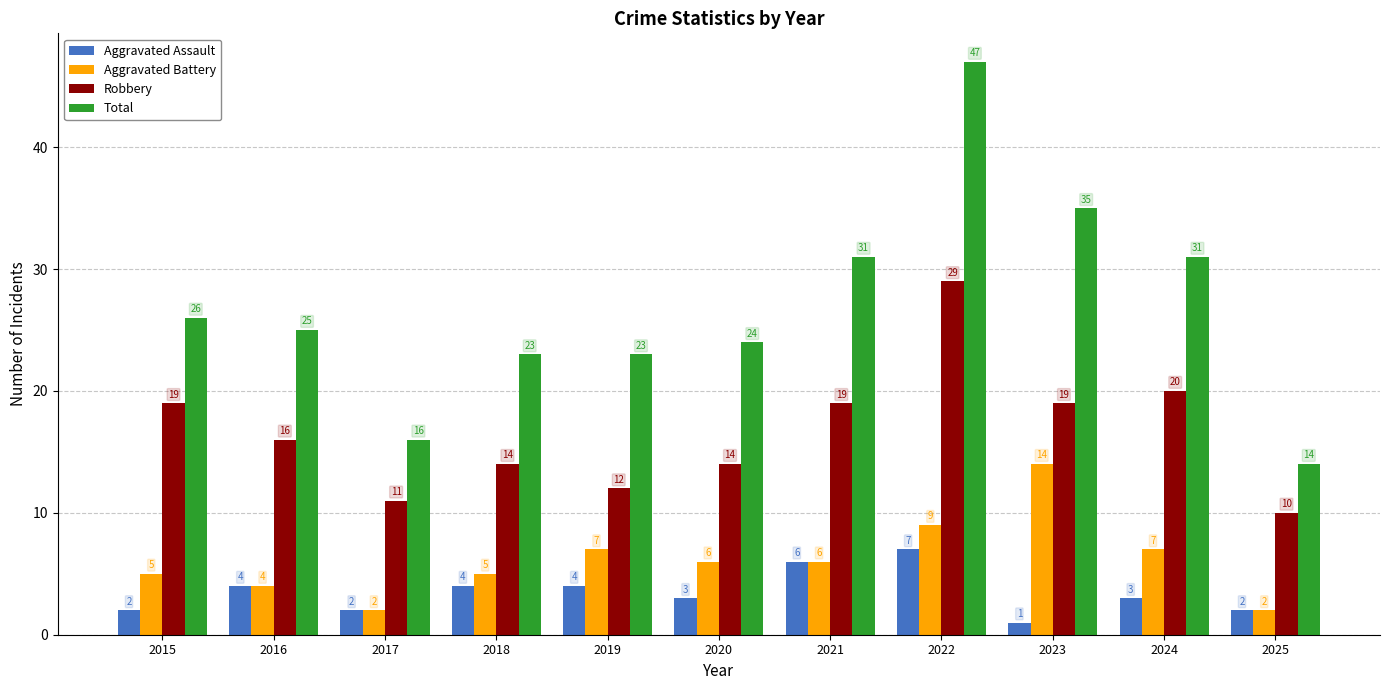

How many data points in Aggravated Battery are less than 6?

5